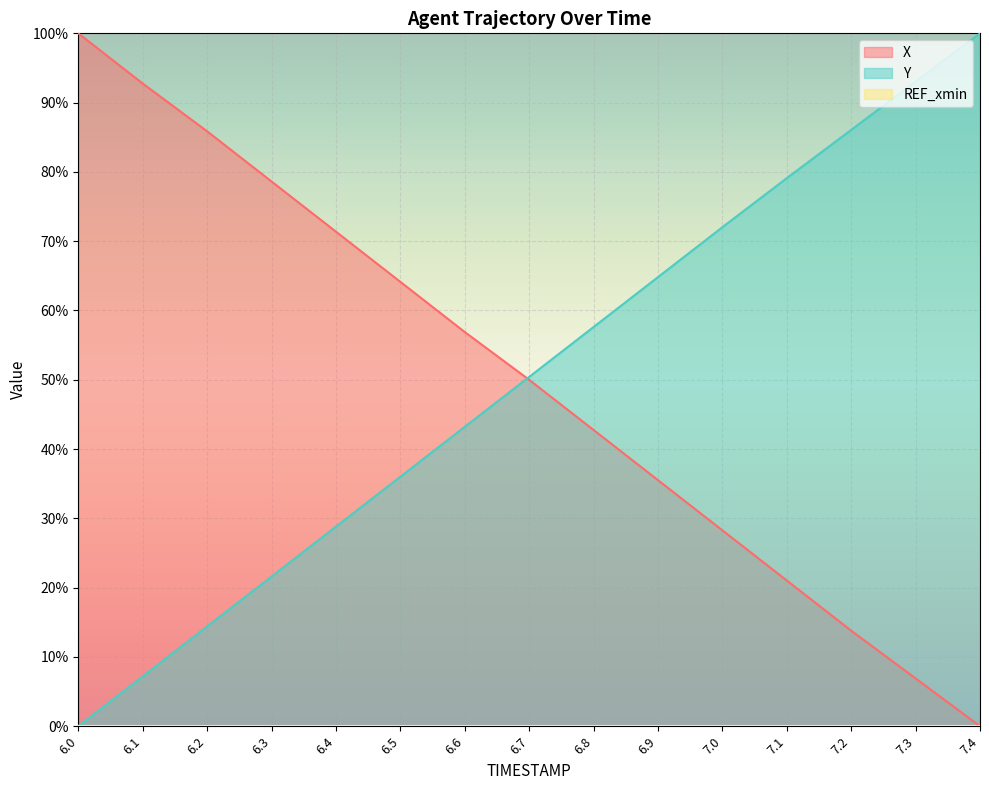

Rank the series by their average value, from highest to lowest.

Y, X